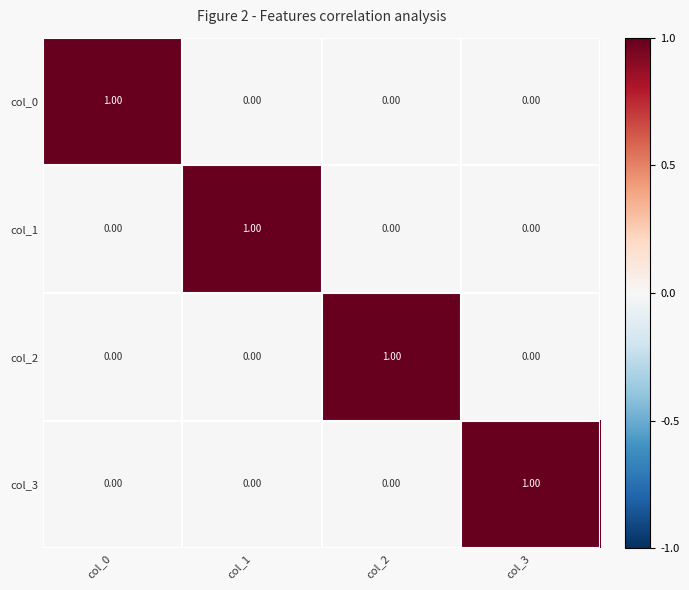

Is the value of col_2 at col_2 greater than the value of col_0 at col_1?

Yes